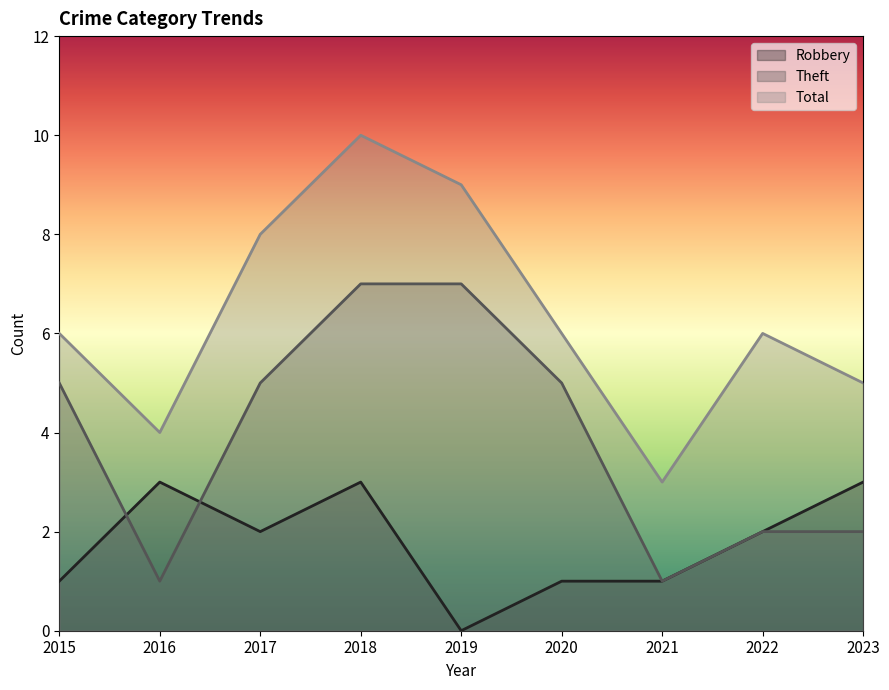

True or false: Theft has a value of 5 at 2017.

True